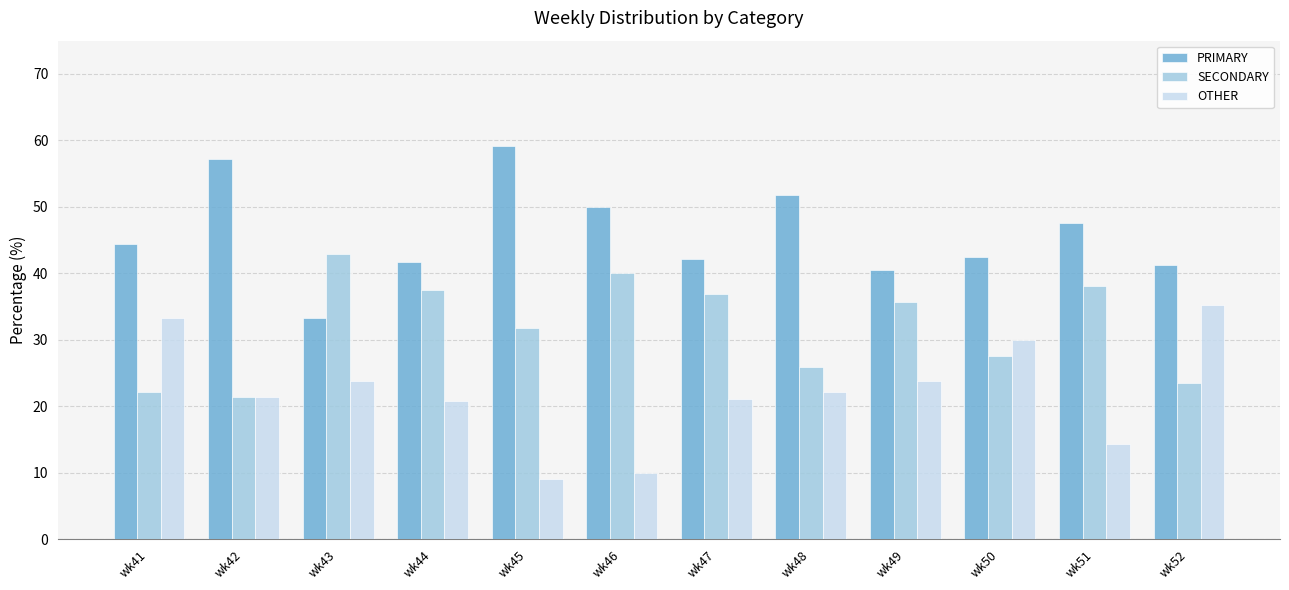

List the series in order of their peak value, highest first.

PRIMARY, SECONDARY, OTHER